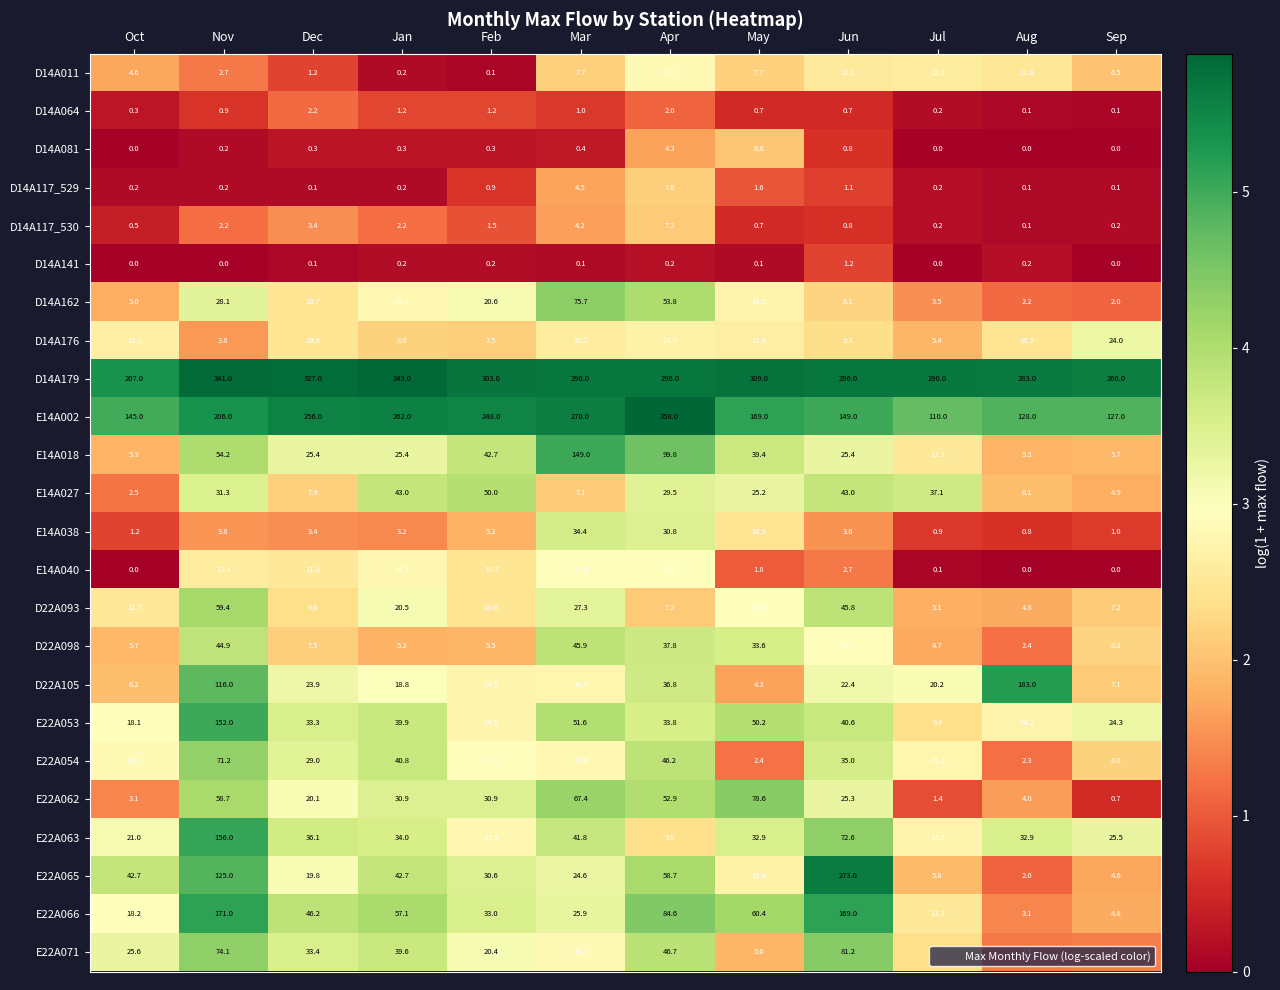

What is the approximate value of E14A027 at Mar?

7.1